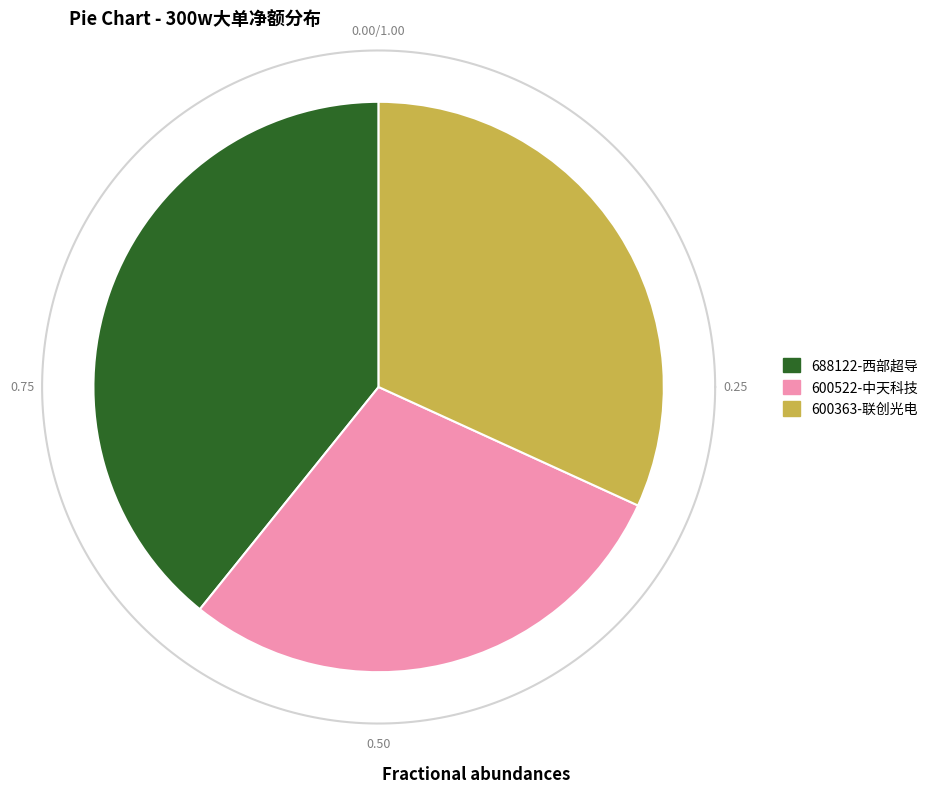

To the nearest percent, what portion does 600363-联创光电 represent?

32%